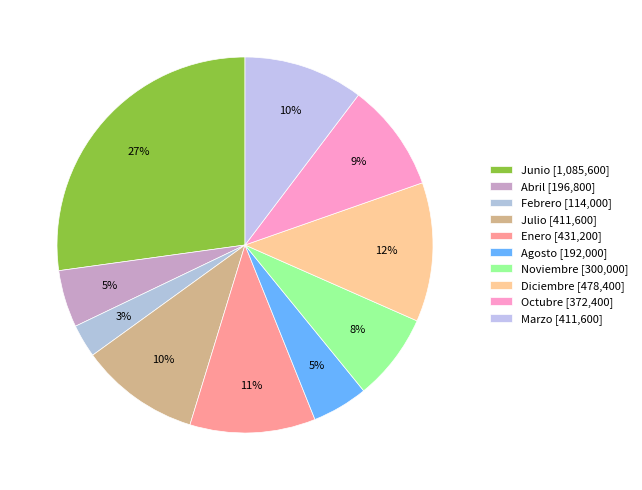

Does Julio account for over 50% of the chart?

No